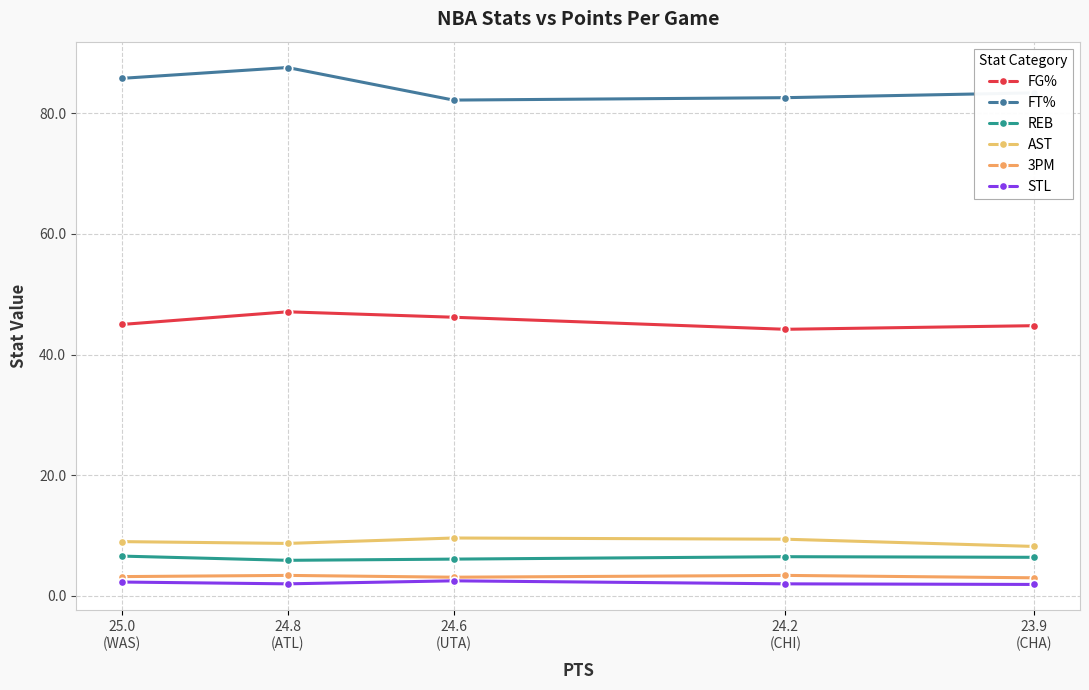

The FG% series shows 20.1 at 24.2
(CHI). True or false?

False